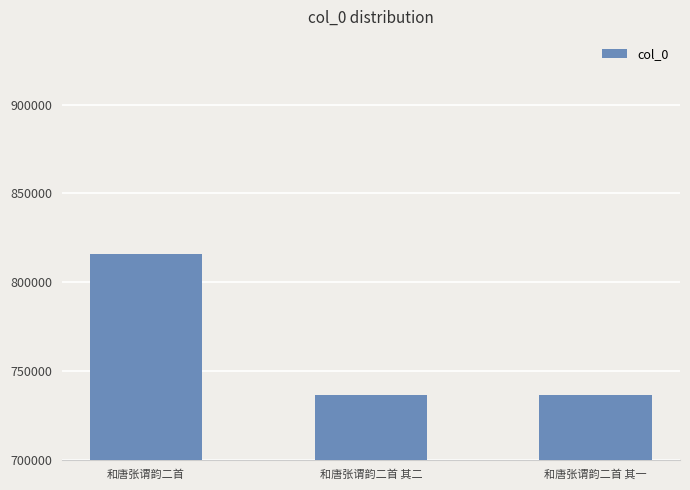

At which label does the data first exceed 736390?

和唐张谓韵二首